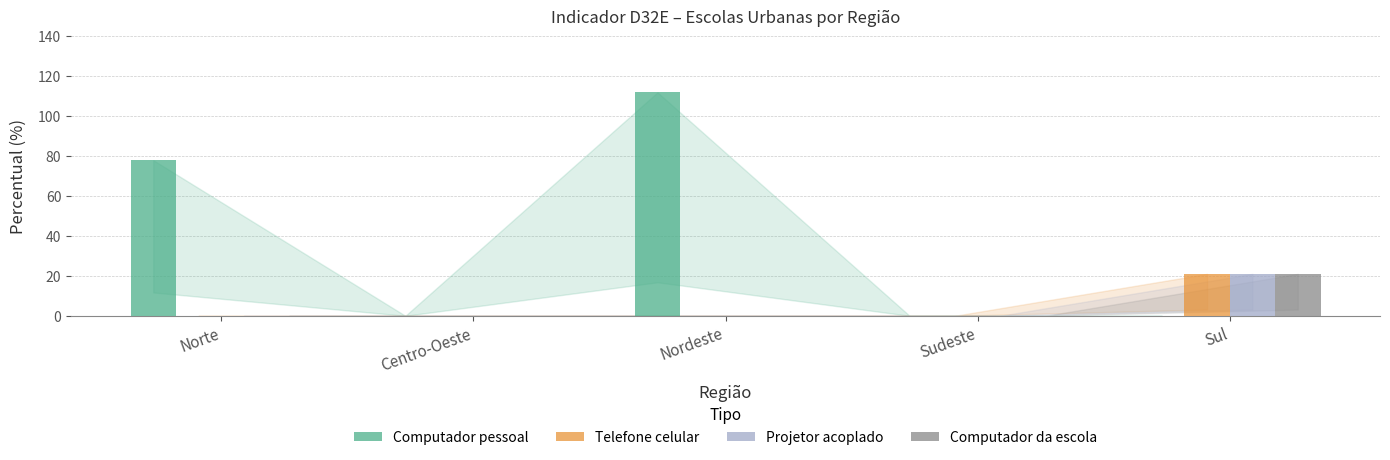

What is the sum of the Projetor acoplado values at Sul and Centro-Oeste?

21